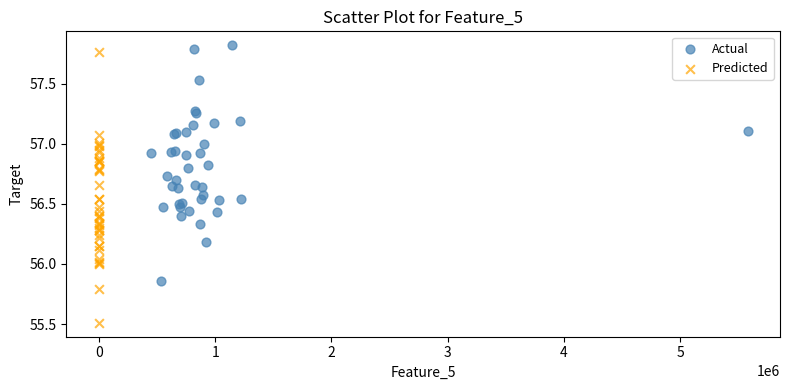

Which series reaches the minimum Y coordinate?

Predicted